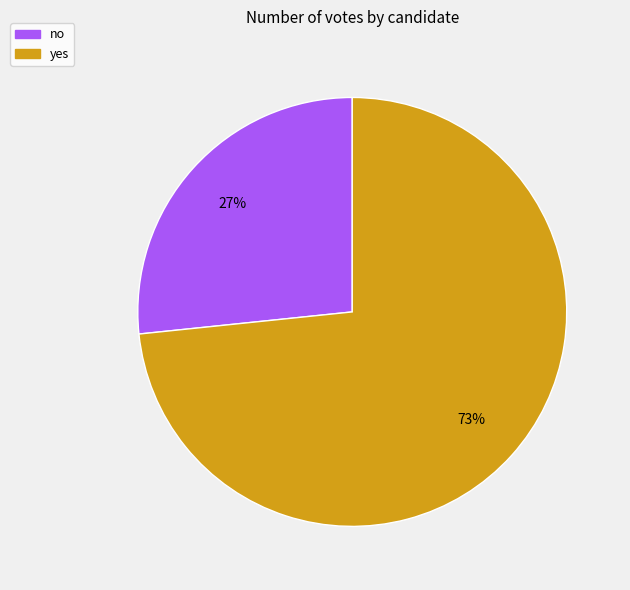

Count the number of slices in the pie.

2